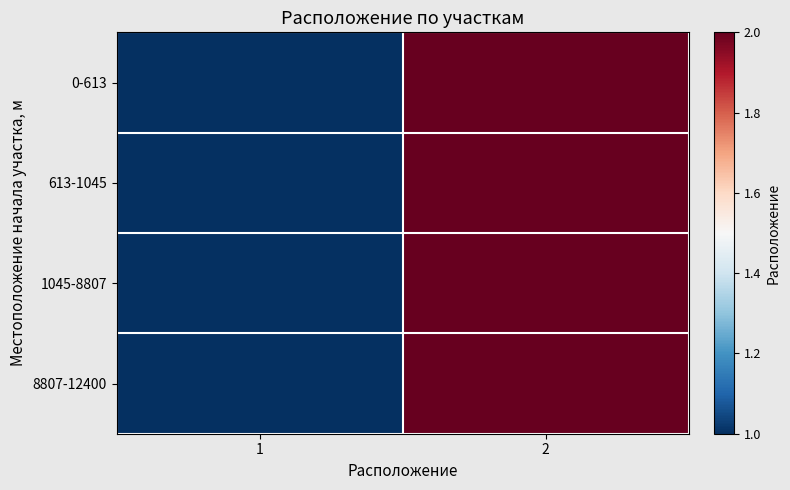

Count the number of data series in this chart.

4